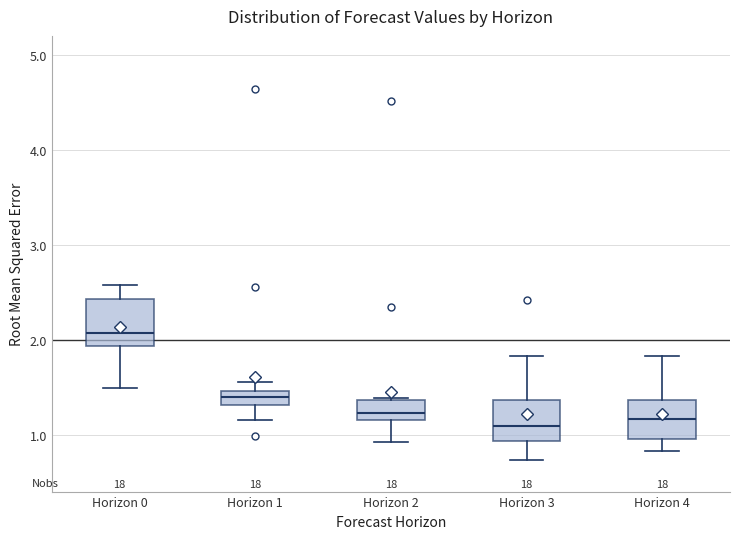

Which box's median line is the highest?

Horizon 0